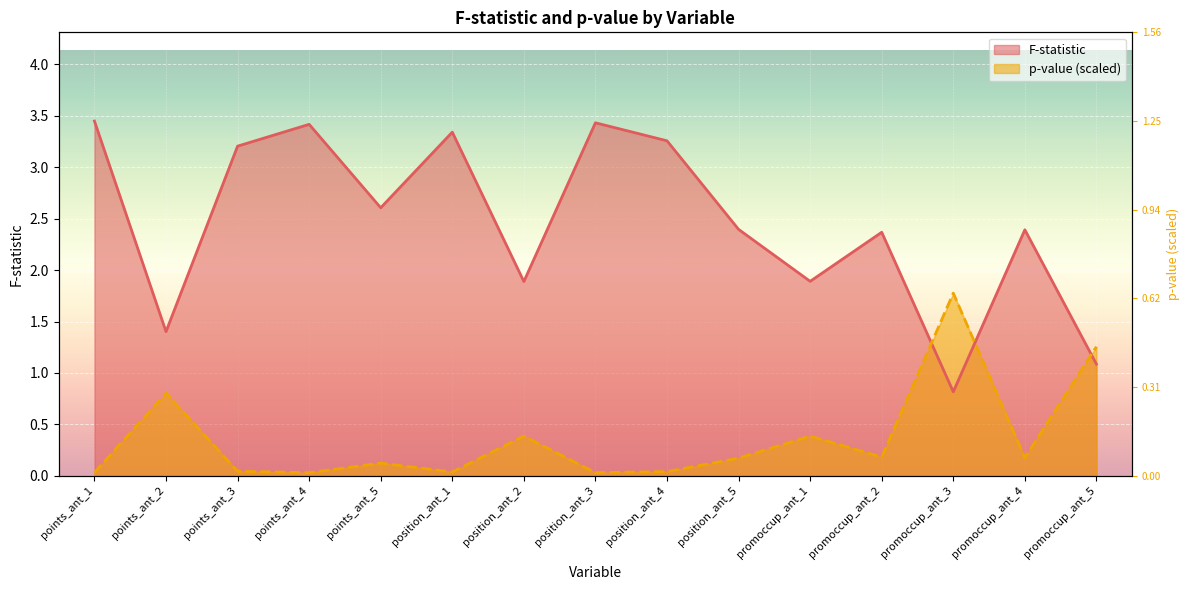

True or false: p-value has a value of 0.0 at points_ant_1.

False